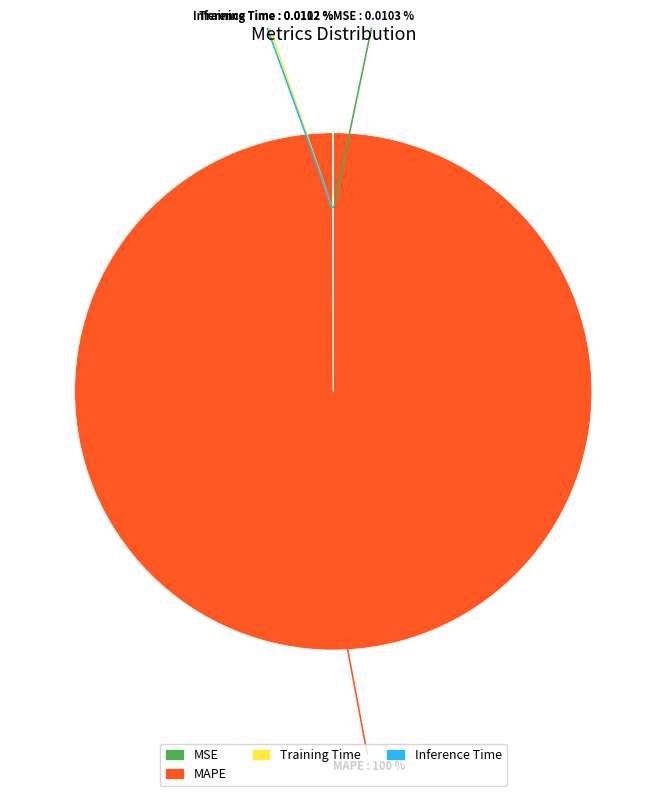

What is the largest slice in the pie chart?

MAPE